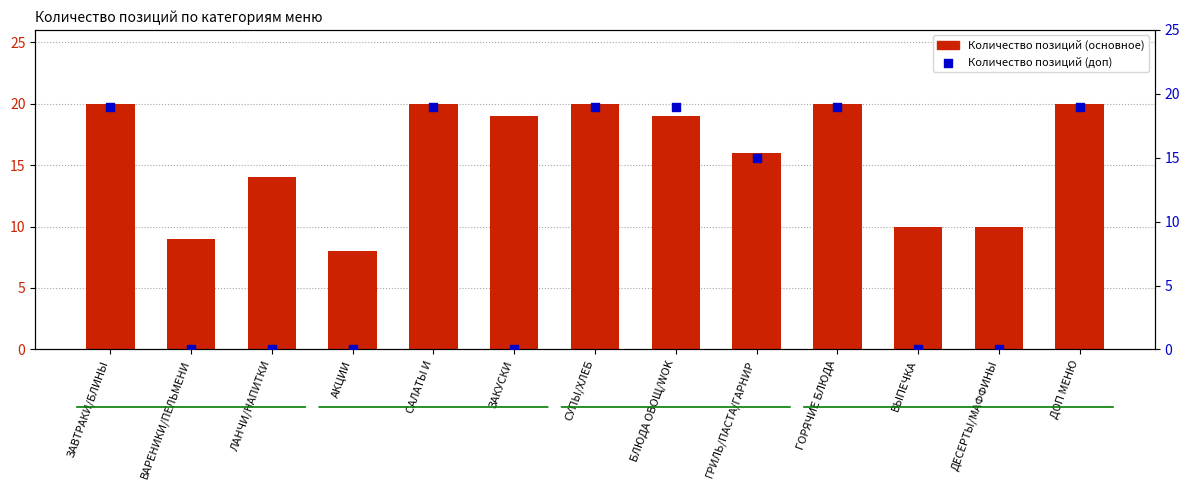

Which series has the largest total across all categories?

Количество позиций (основное)